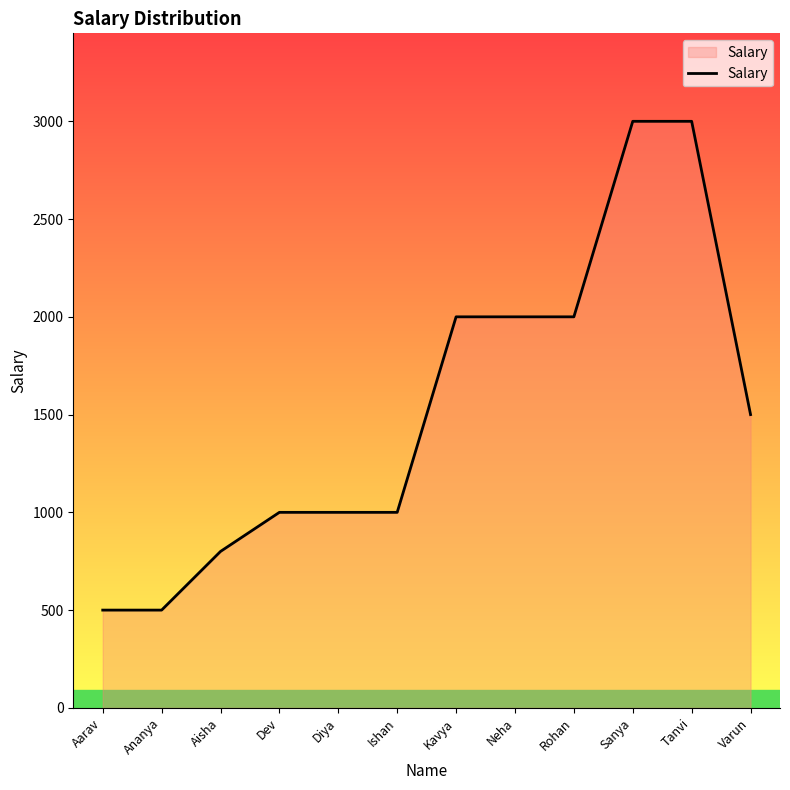

Approximately how many times larger is the value at Sanya compared to Tanvi?

1.0